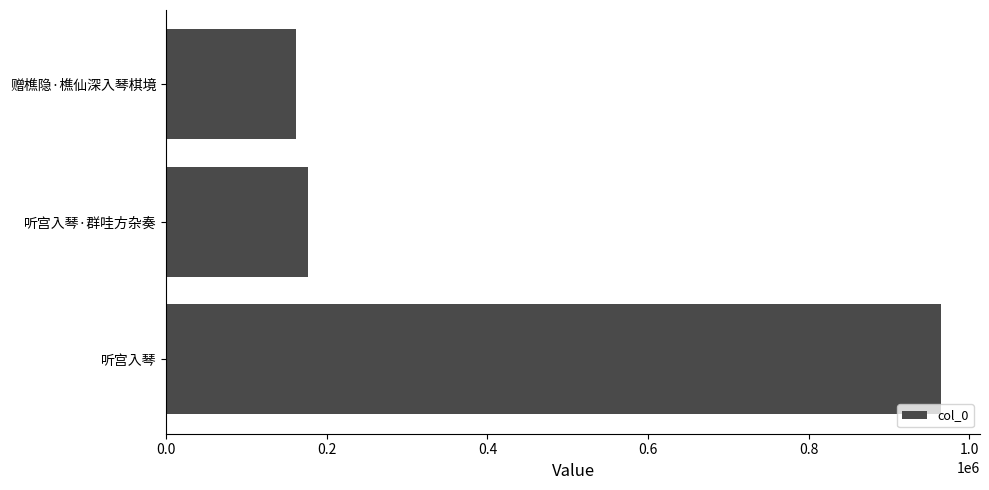

Reading top to bottom, list all the values displayed in this chart.

162163	176525	965067